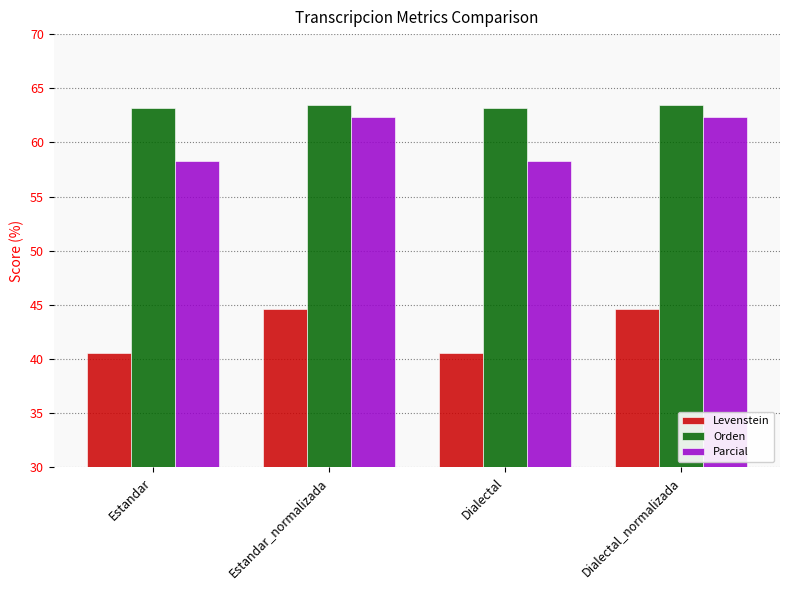

What is the label of the 3rd bar from the left?

Dialectal